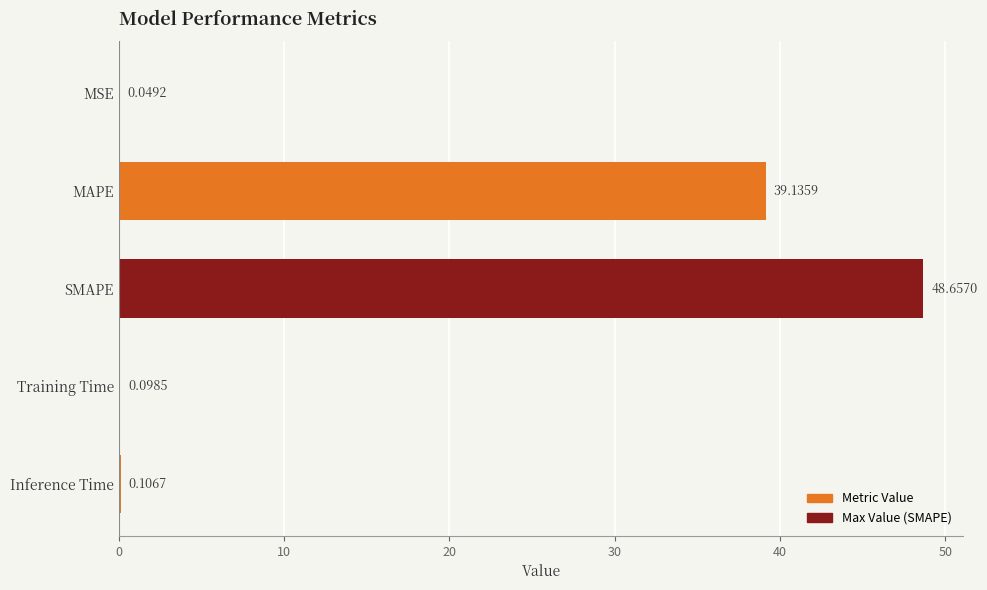

What is the greatest value displayed?

48.7